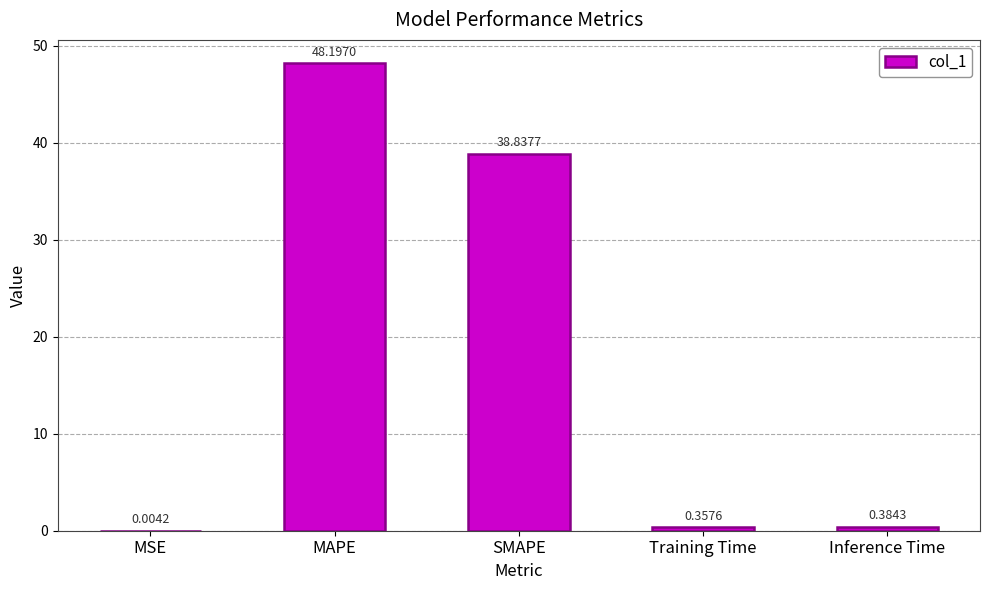

What is the ratio of the value at MAPE to the value at SMAPE?

1.2